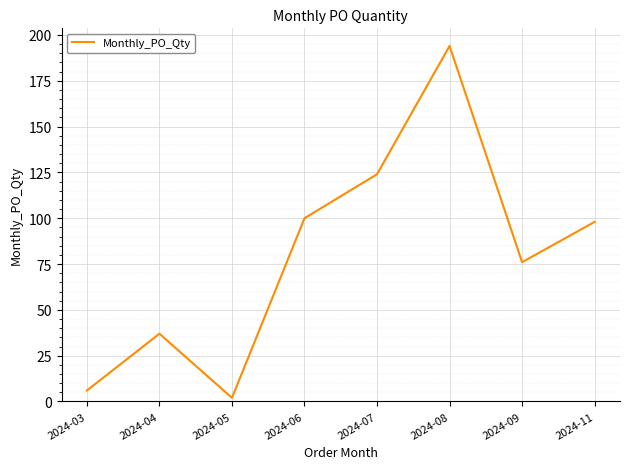

What is the maximum value shown in the chart?

194